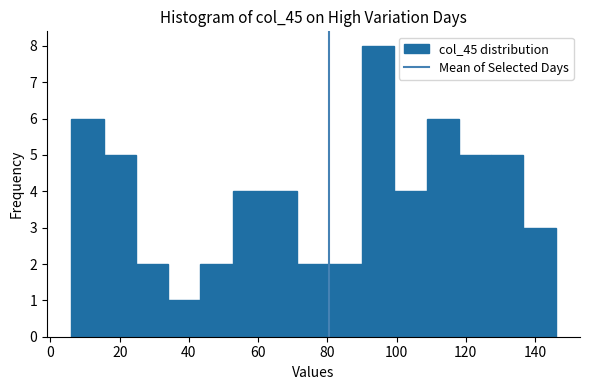

Reading left to right, transcribe this chart: for each bar, give the range it covers on the x-axis and its height. Neither the bar edges nor the heights are printed on the chart, so give them approximately, as read against the axes.

6 to 16: 6
16 to 24: 5
24 to 34: 2
34 to 44: 1
44 to 52: 2
52 to 62: 4
62 to 72: 4
72 to 80: 2
80 to 90: 2
90 to 100: 8
100 to 108: 4
108 to 118: 6
118 to 128: 5
128 to 136: 5
136 to 146: 3